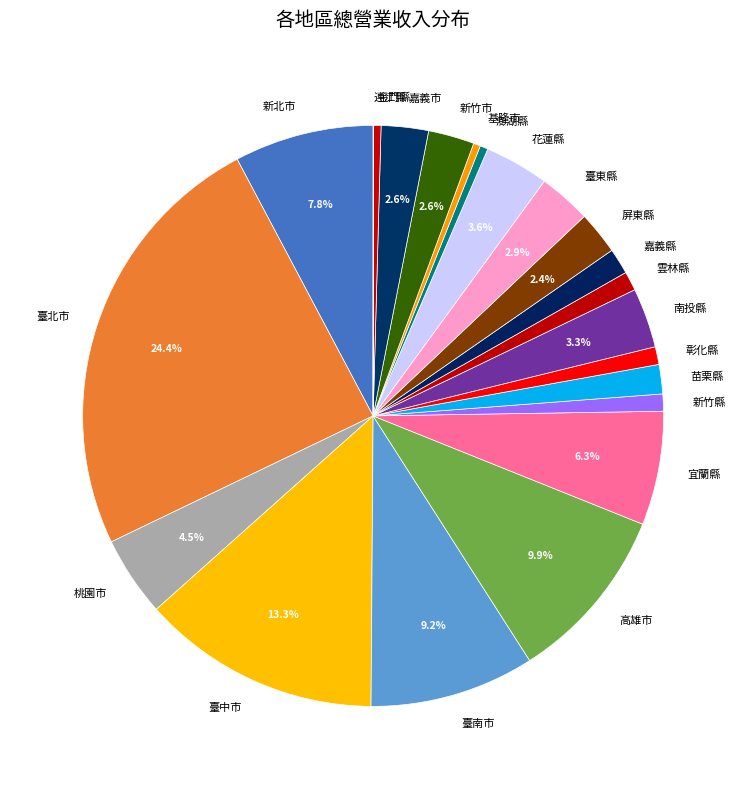

Does 基隆市 account for over 50% of the chart?

No